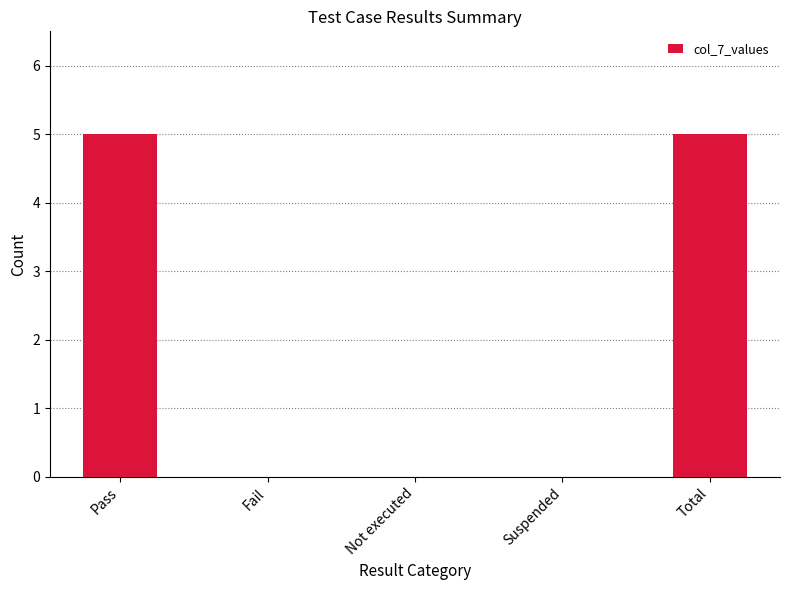

Reading left to right, list all the values displayed in this chart.

Pass=5	Fail=0	Not executed=0	Suspended=0	Total=5